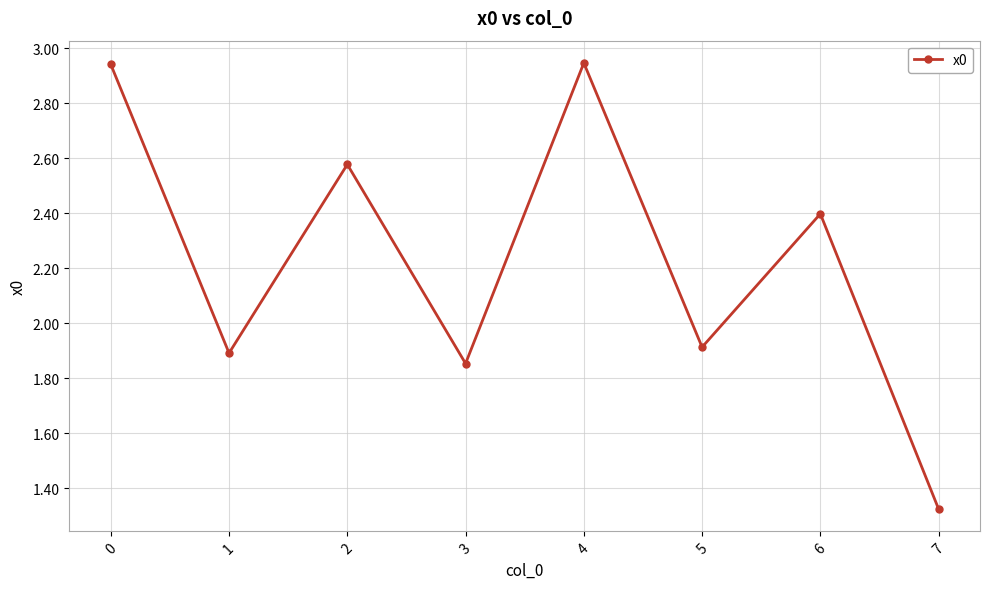

How many lines are shown in the chart?

1